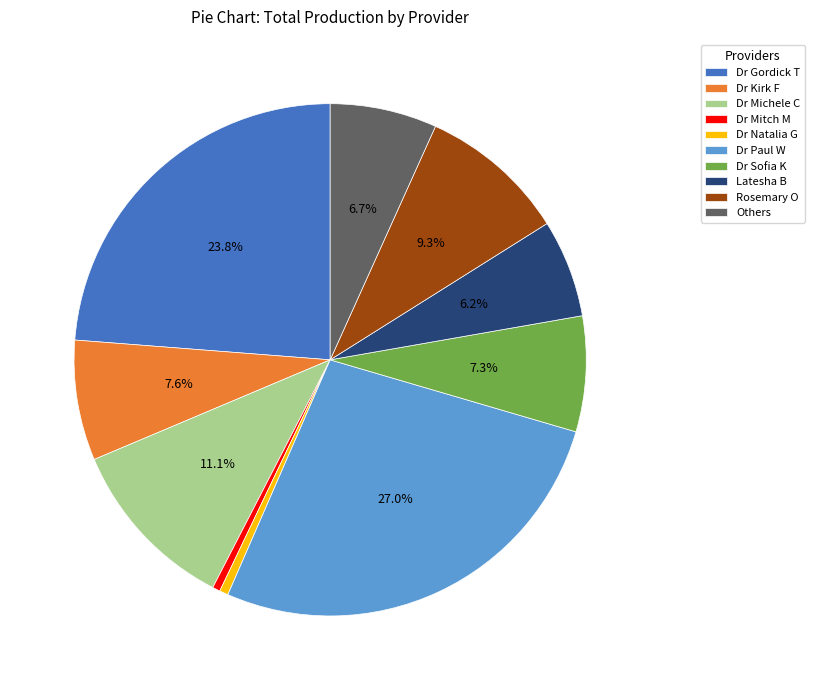

What percentage is the Dr Gordick T slice, to the nearest percent?

24%